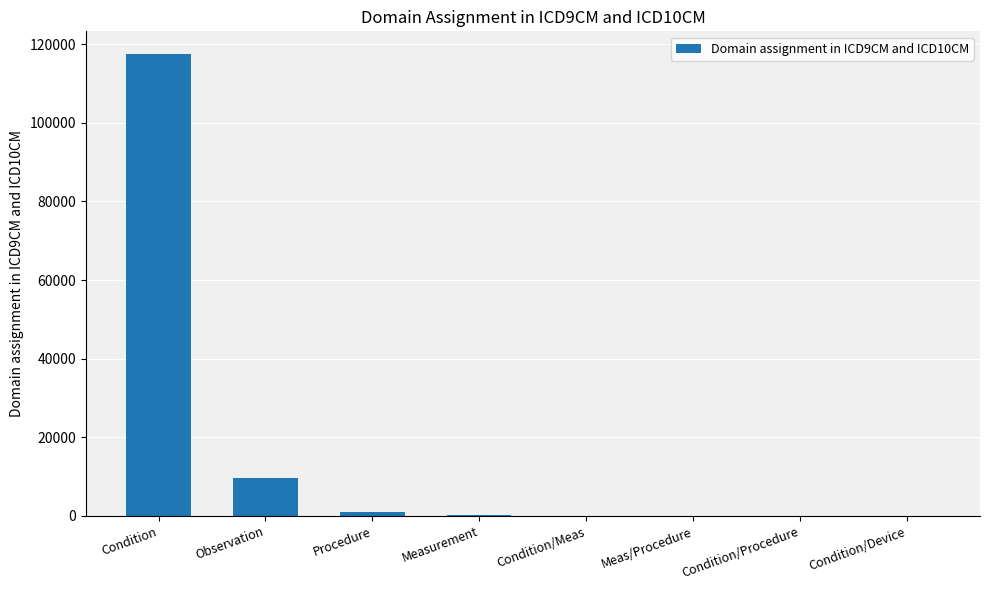

Is it true that the value at Condition is 117381?

True